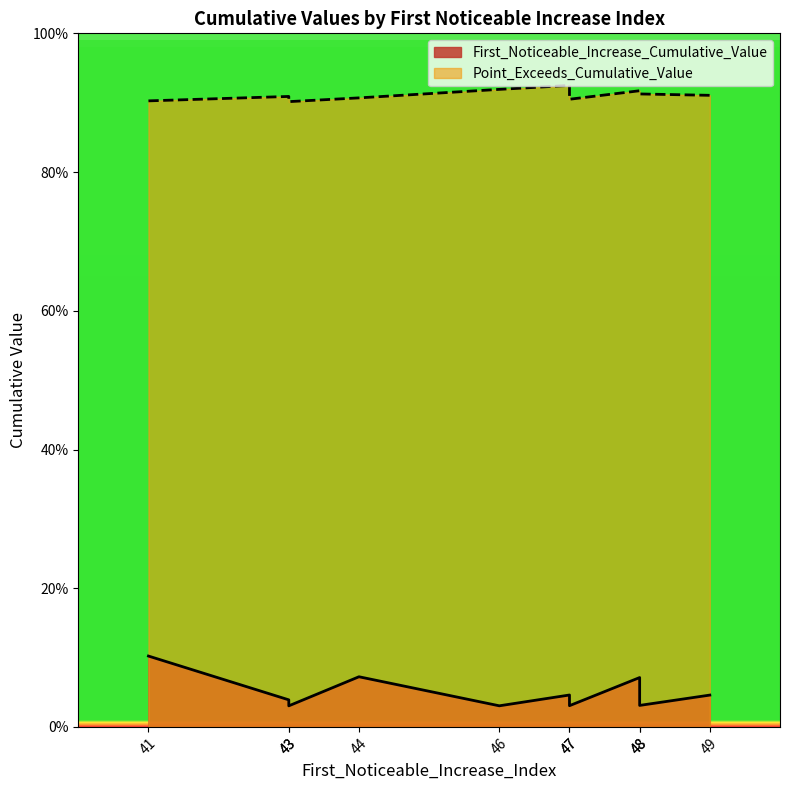

List the series in order of their peak value, highest first.

Point_Exceeds_Cumulative_Value, First_Noticeable_Increase_Cumulative_Value